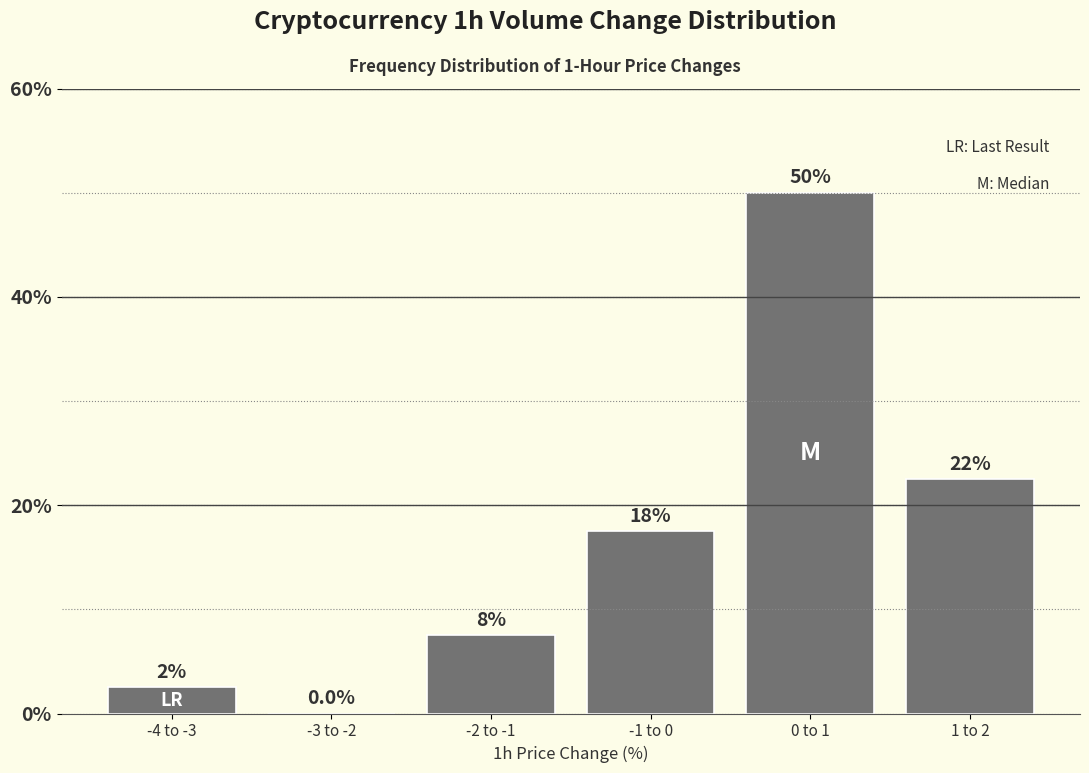

Are the bars horizontal?

No